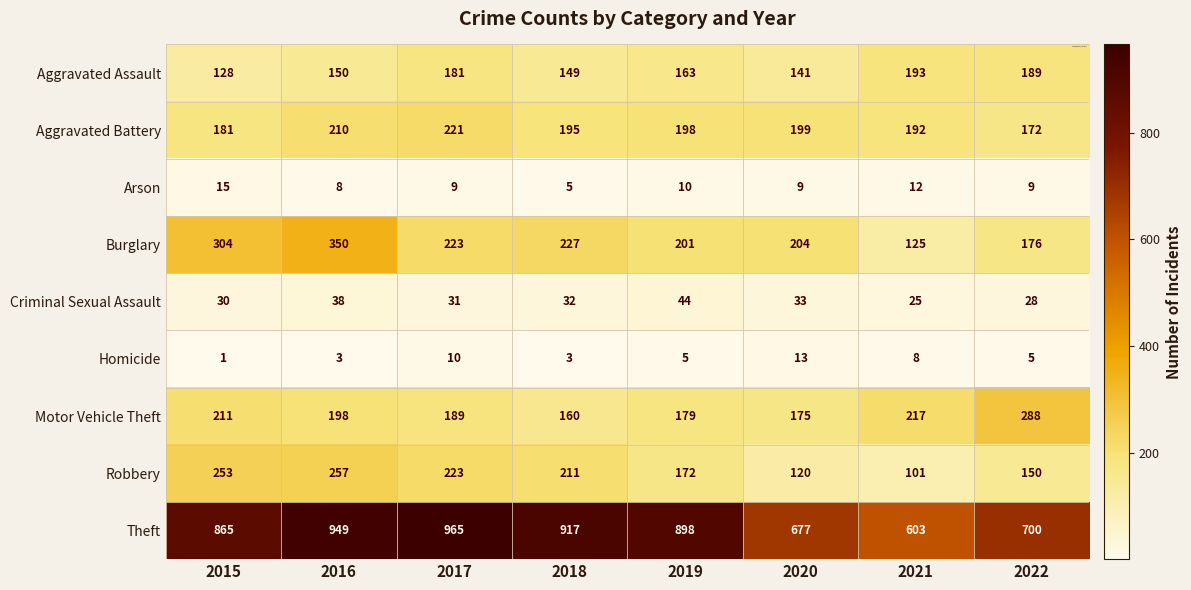

True or false: Arson has a value of 12 at 2021.

True